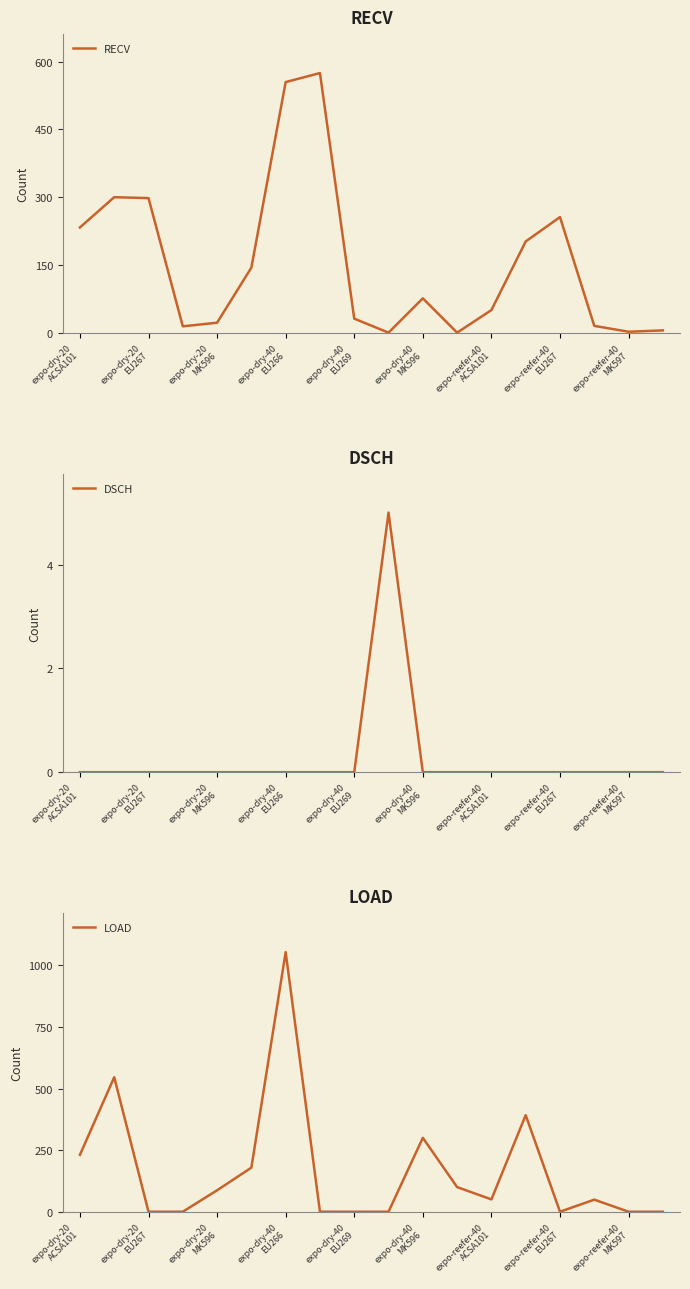

What is the average value of the RECV series?

154